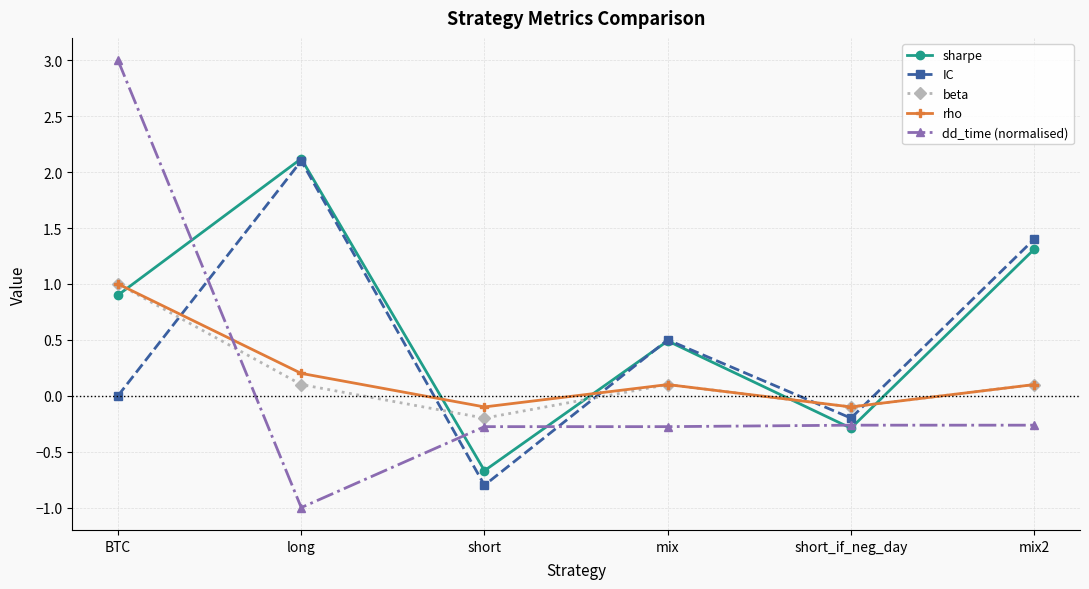

What are all the series names shown in the legend?

sharpe, IC, beta, rho, dd_time (normalised)